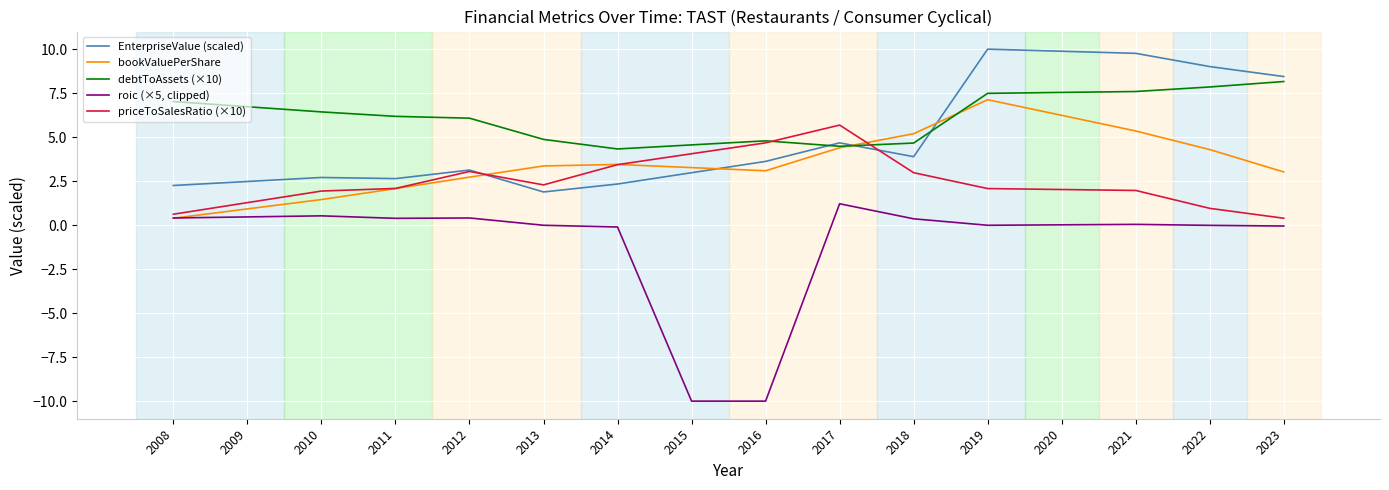

True or false: EnterpriseValue (scaled) has a value of 2.5 at 2009.

True